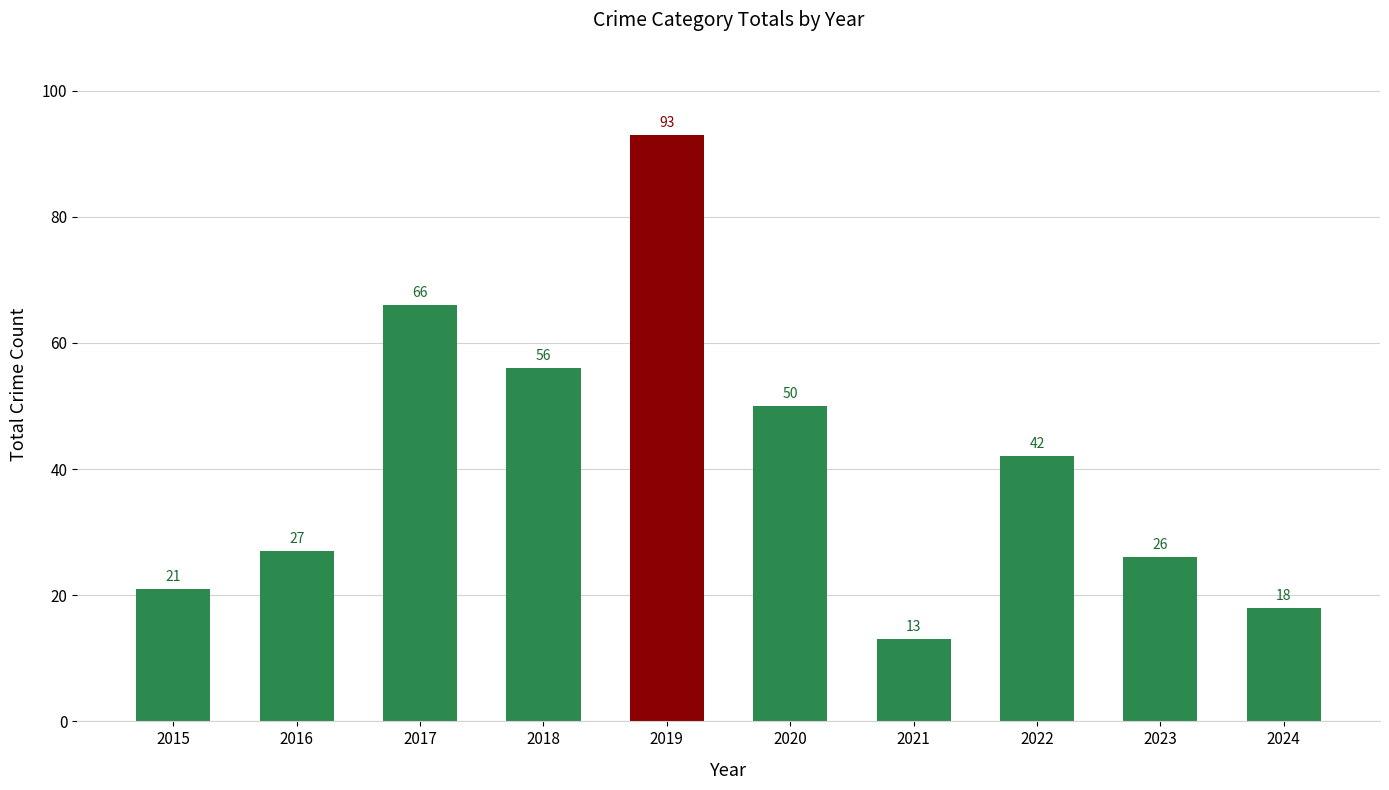

What is the value of the 9th bar from the left?

26